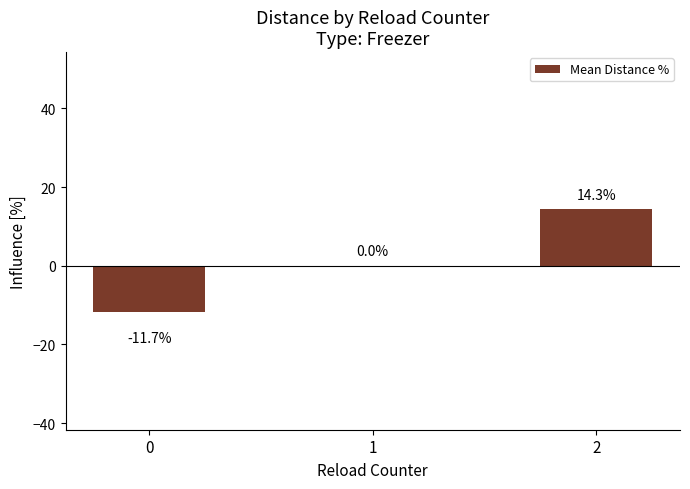

What is the sum of the values at 2 and 0?

2.6